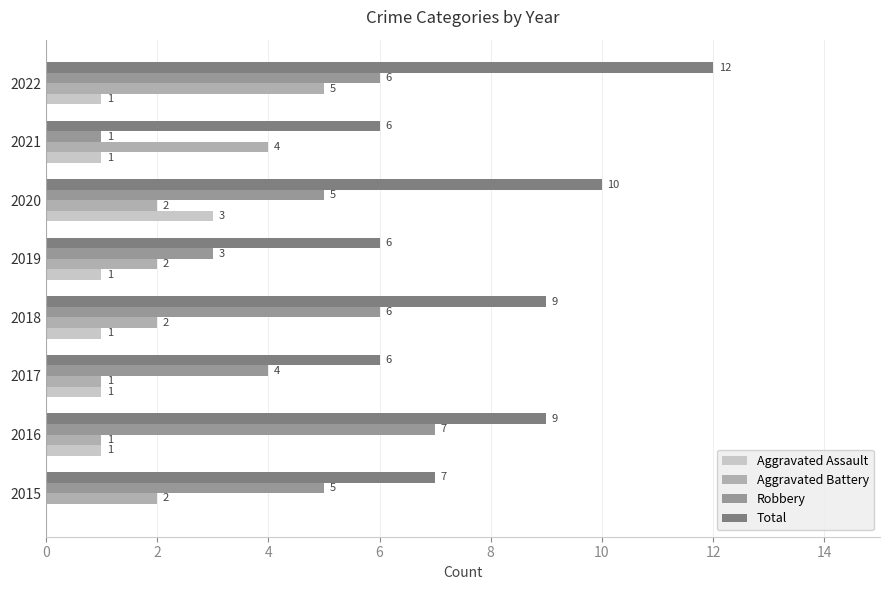

What is the sum of all Aggravated Battery values?

19